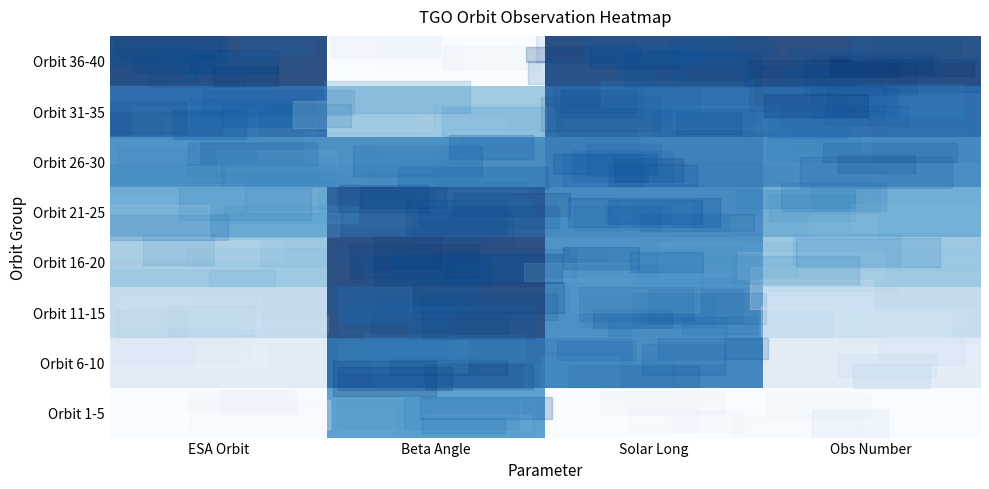

At how many categories does at least one series exceed 0?

4